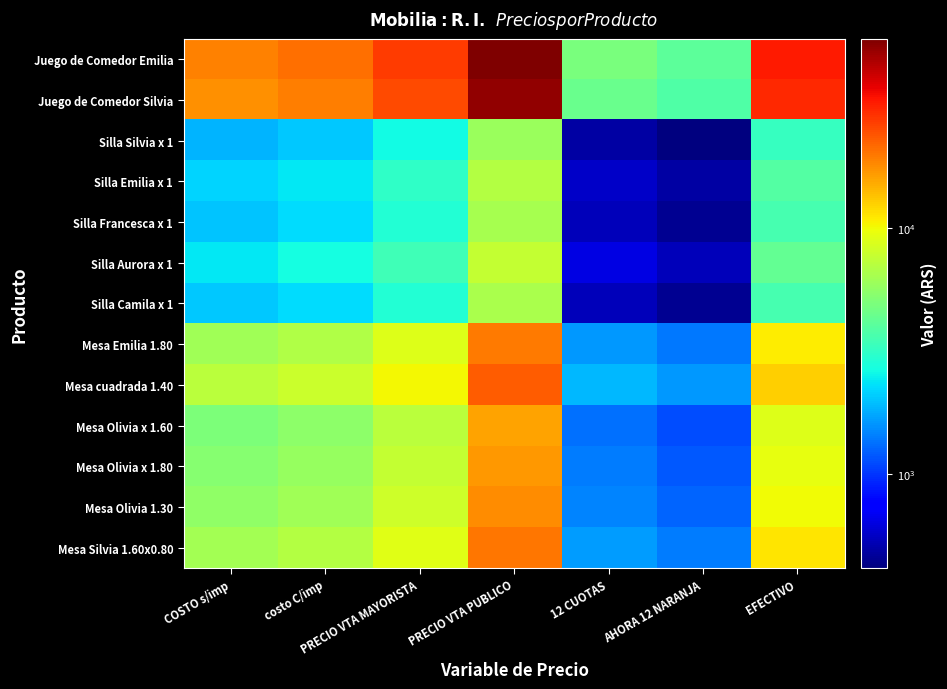

Reading left to right, transcribe all the data shown in this chart.

Juego de Comedor Emilia: COSTO s/imp=18900.0	costo C/imp=20884.5	PRECIO VTA MAYORISTA=27149.8	PRECIO VTA PUBLICO=58267.8	12 CUOTAS=4855.6	AHORA 12 NARANJA=4127.3	EFECTIVO=32338.6
Juego de Comedor Silvia: COSTO s/imp=17370.0	costo C/imp=19193.8	PRECIO VTA MAYORISTA=24952.0	PRECIO VTA PUBLICO=53550.8	12 CUOTAS=4462.6	AHORA 12 NARANJA=3793.2	EFECTIVO=29720.7
Silla Silvia x 1: COSTO s/imp=1845.0	costo C/imp=2038.7	PRECIO VTA MAYORISTA=2650.3	PRECIO VTA PUBLICO=5871.5	12 CUOTAS=489.3	AHORA 12 NARANJA=415.9	EFECTIVO=3258.7
Silla Emilia x 1: COSTO s/imp=2175.0	costo C/imp=2403.4	PRECIO VTA MAYORISTA=3124.4	PRECIO VTA PUBLICO=6921.7	12 CUOTAS=576.8	AHORA 12 NARANJA=490.3	EFECTIVO=3841.6
Silla Francesca x 1: COSTO s/imp=2025.0	costo C/imp=2237.6	PRECIO VTA MAYORISTA=2908.9	PRECIO VTA PUBLICO=6444.4	12 CUOTAS=537.0	AHORA 12 NARANJA=456.5	EFECTIVO=3576.6
Silla Aurora x 1: COSTO s/imp=2409.0	costo C/imp=2661.9	PRECIO VTA MAYORISTA=3460.5	PRECIO VTA PUBLICO=7666.4	12 CUOTAS=638.9	AHORA 12 NARANJA=543.0	EFECTIVO=4254.9
Silla Camila x 1: COSTO s/imp=2030.0	costo C/imp=2243.2	PRECIO VTA MAYORISTA=2916.1	PRECIO VTA PUBLICO=6460.3	12 CUOTAS=538.4	AHORA 12 NARANJA=457.6	EFECTIVO=3585.4
Mesa Emilia 1.80: COSTO s/imp=6150.0	costo C/imp=6795.8	PRECIO VTA MAYORISTA=8834.5	PRECIO VTA PUBLICO=19571.8	12 CUOTAS=1631.0	AHORA 12 NARANJA=1386.3	EFECTIVO=10862.3
Mesa cuadrada 1.40: COSTO s/imp=7130.0	costo C/imp=7878.6	PRECIO VTA MAYORISTA=10242.2	PRECIO VTA PUBLICO=22690.5	12 CUOTAS=1890.9	AHORA 12 NARANJA=1607.2	EFECTIVO=12593.2
Mesa Olivia x 1.60: COSTO s/imp=5000.0	costo C/imp=5525.0	PRECIO VTA MAYORISTA=7182.5	PRECIO VTA PUBLICO=15912.0	12 CUOTAS=1326.0	AHORA 12 NARANJA=1127.1	EFECTIVO=8831.2
Mesa Olivia x 1.80: COSTO s/imp=5300.0	costo C/imp=5856.5	PRECIO VTA MAYORISTA=7613.4	PRECIO VTA PUBLICO=16866.7	12 CUOTAS=1405.6	AHORA 12 NARANJA=1194.7	EFECTIVO=9361.0
Mesa Olivia 1.30: COSTO s/imp=5600.0	costo C/imp=6188.0	PRECIO VTA MAYORISTA=8044.4	PRECIO VTA PUBLICO=17821.4	12 CUOTAS=1485.1	AHORA 12 NARANJA=1262.3	EFECTIVO=9890.9
Mesa Silvia 1.60x0.80: COSTO s/imp=6275.0	costo C/imp=6933.9	PRECIO VTA MAYORISTA=9014.0	PRECIO VTA PUBLICO=19969.6	12 CUOTAS=1664.1	AHORA 12 NARANJA=1414.5	EFECTIVO=11083.1